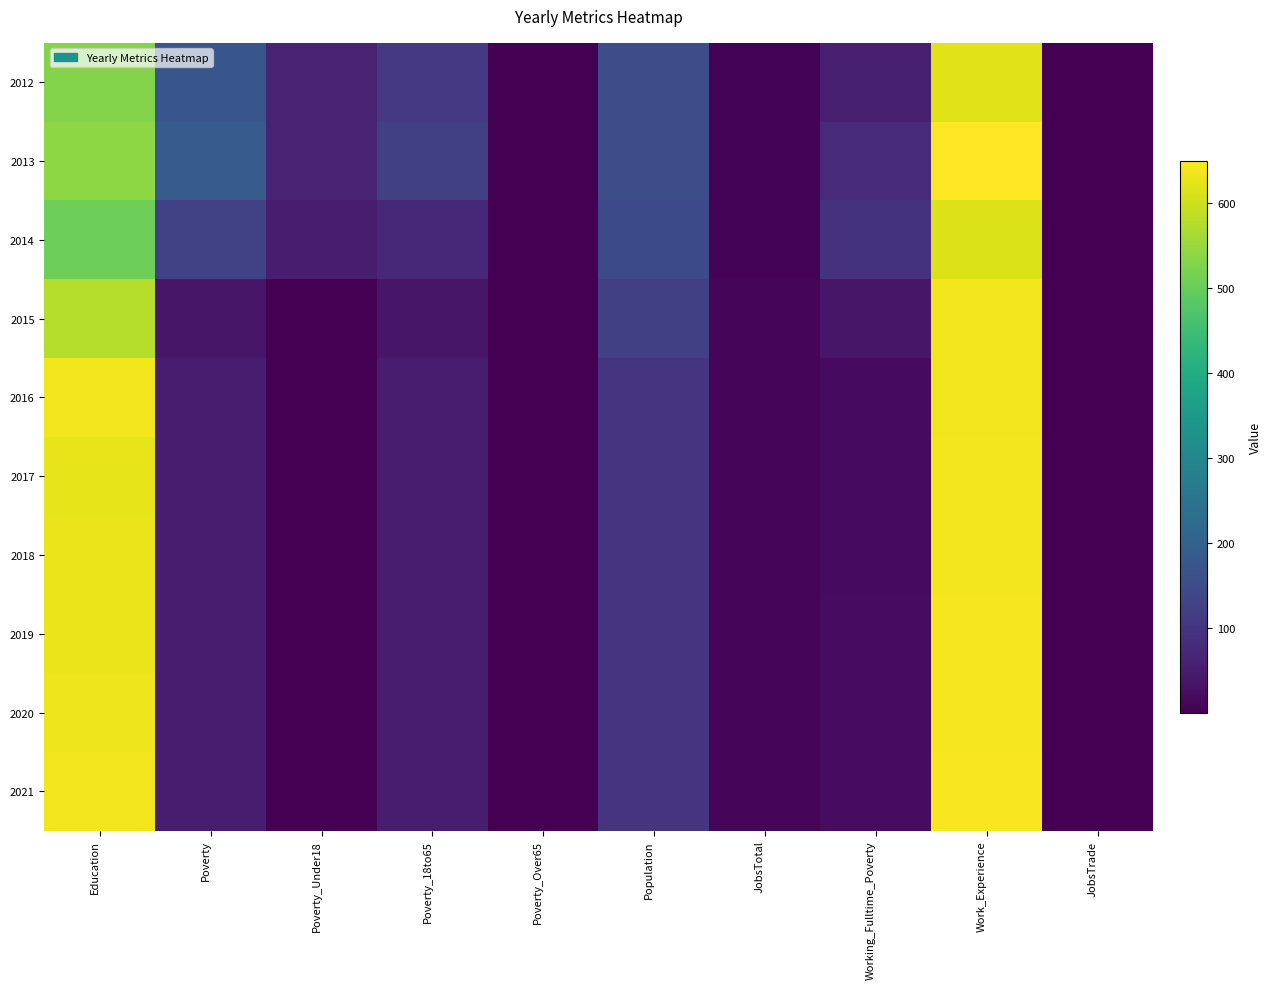

Reading right to left, what are all the values shown in this chart?

2012: JobsTrade=1	Work_Experience=619	Working_Fulltime_Poverty=58	JobsTotal=8	Population=155	Poverty_Over65=1	Poverty_18to65=109	Poverty_Under18=64	Poverty=174	Education=529
2013: JobsTrade=1	Work_Experience=649	Working_Fulltime_Poverty=77	JobsTotal=8	Population=154	Poverty_Over65=1	Poverty_18to65=123	Poverty_Under18=64	Poverty=188	Education=538
2014: JobsTrade=1	Work_Experience=616	Working_Fulltime_Poverty=95	JobsTotal=8	Population=146	Poverty_Over65=1	Poverty_18to65=75	Poverty_Under18=54	Poverty=130	Education=506
2015: JobsTrade=2	Work_Experience=634	Working_Fulltime_Poverty=40	JobsTotal=11	Population=123	Poverty_Over65=1	Poverty_18to65=40	Poverty_Under18=1	Poverty=40	Education=577
2016: JobsTrade=2	Work_Experience=636	Working_Fulltime_Poverty=20	JobsTotal=11	Population=99	Poverty_Over65=1	Poverty_18to65=50	Poverty_Under18=1	Poverty=50	Education=636
2017: JobsTrade=1	Work_Experience=637	Working_Fulltime_Poverty=21	JobsTotal=10	Population=100	Poverty_Over65=1	Poverty_18to65=51	Poverty_Under18=1	Poverty=51	Education=626
2018: JobsTrade=1	Work_Experience=638	Working_Fulltime_Poverty=21	JobsTotal=10	Population=101	Poverty_Over65=1	Poverty_18to65=52	Poverty_Under18=1	Poverty=52	Education=629
2019: JobsTrade=1	Work_Experience=639	Working_Fulltime_Poverty=22	JobsTotal=10	Population=101	Poverty_Over65=1	Poverty_18to65=53	Poverty_Under18=1	Poverty=52	Education=631
2020: JobsTrade=1	Work_Experience=641	Working_Fulltime_Poverty=23	JobsTotal=10	Population=101	Poverty_Over65=1	Poverty_18to65=53	Poverty_Under18=1	Poverty=53	Education=633
2021: JobsTrade=1	Work_Experience=642	Working_Fulltime_Poverty=23	JobsTotal=10	Population=101	Poverty_Over65=1	Poverty_18to65=54	Poverty_Under18=1	Poverty=54	Education=635